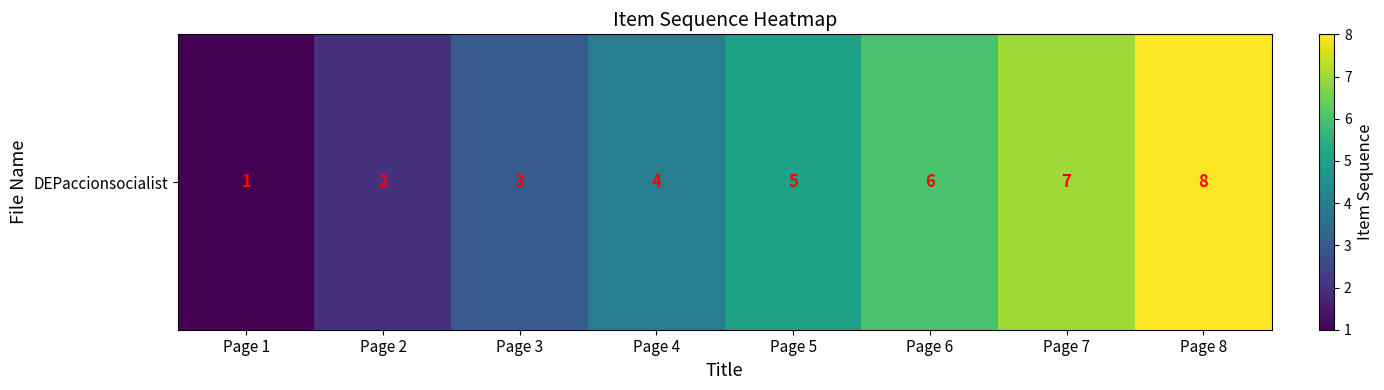

What is the difference between the maximum and minimum values?

7